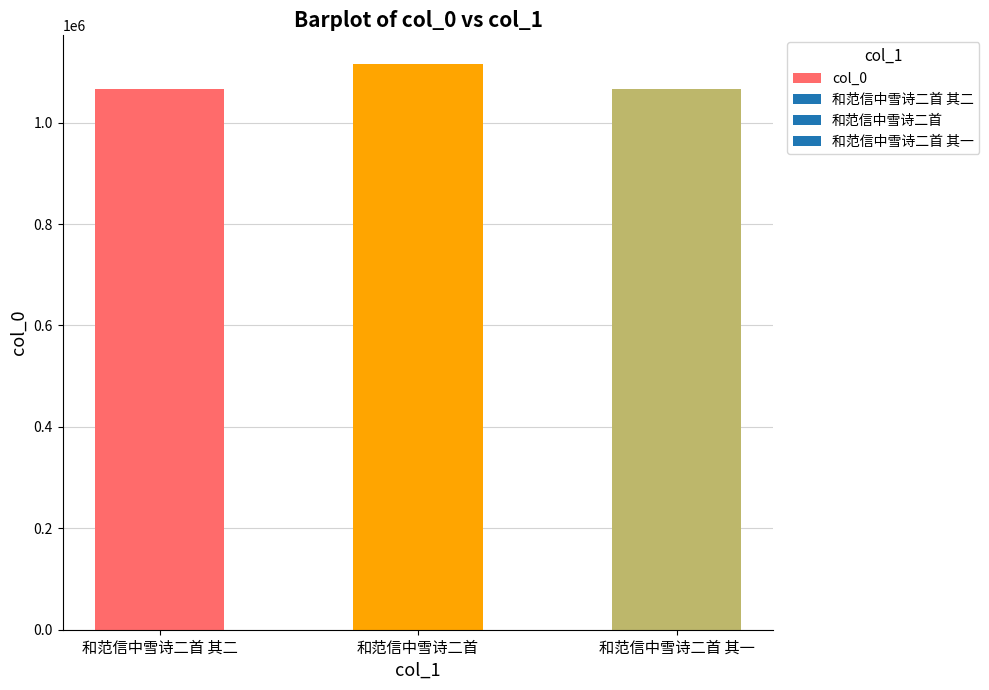

What position from the right is 和范信中雪诗二首 其一?

1